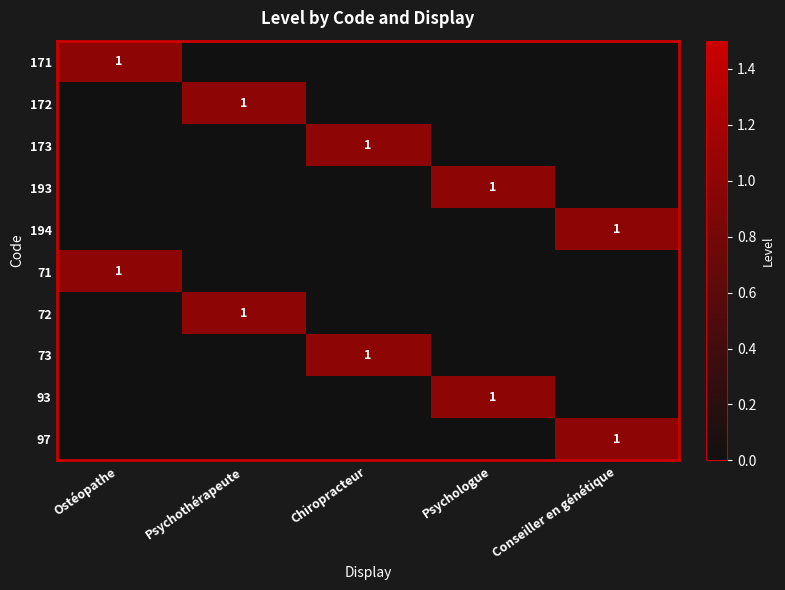

Is it true that 172 equals 1 at Psychothérapeute?

True